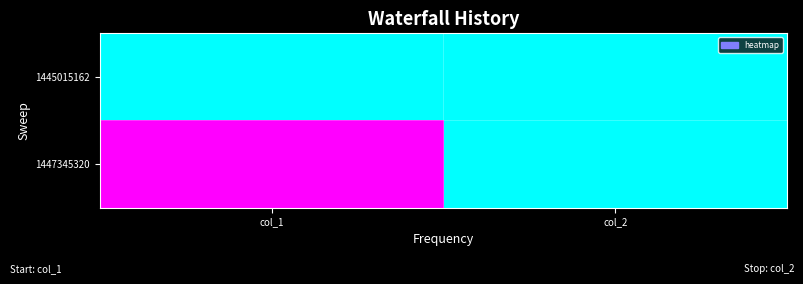

Which label corresponds to the largest value in the chart?

col_1